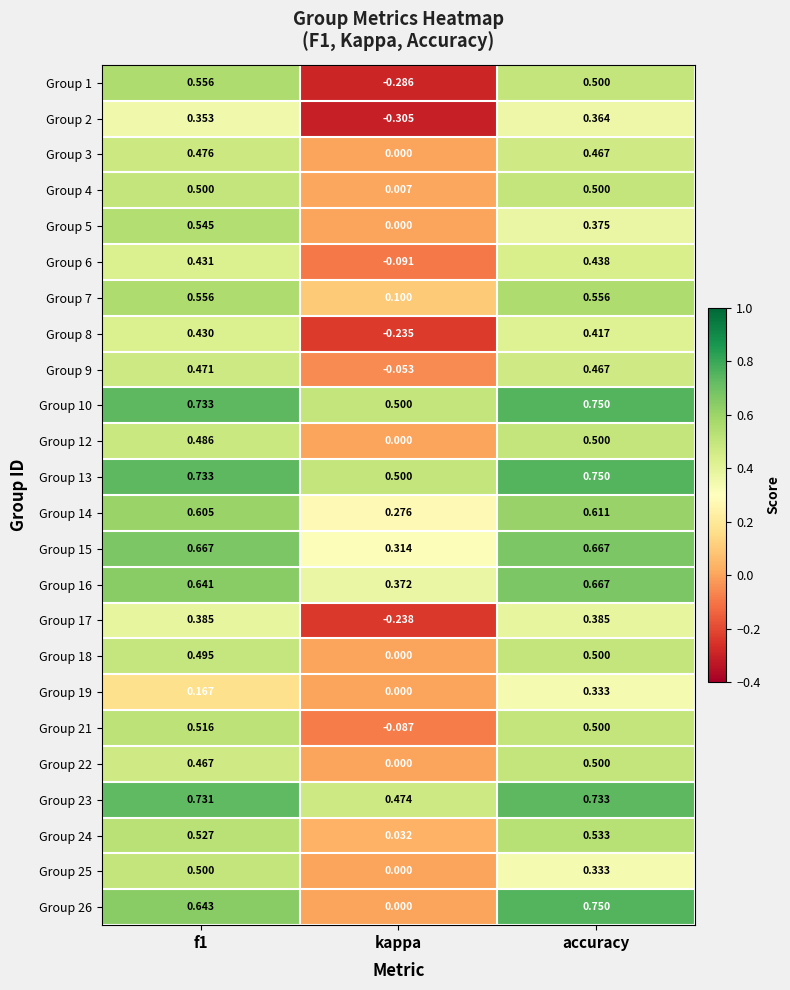

Is the value of Group 5 at kappa greater than the value of Group 16 at kappa?

No